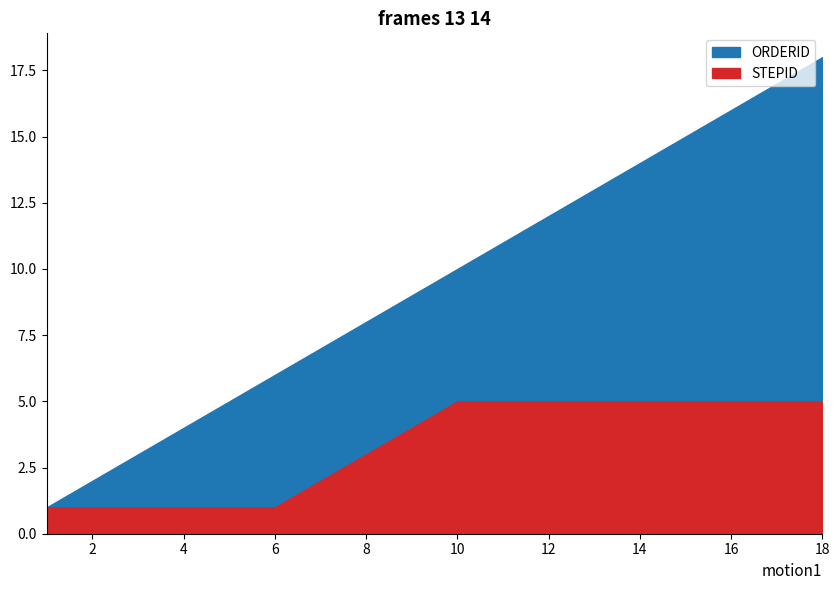

Where is ORDERID nearest to the value 9?

9